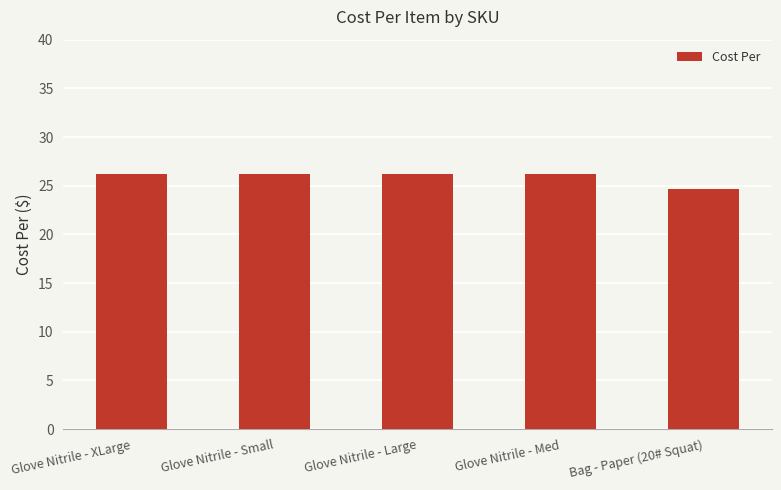

Where is the data nearest to the value 25?

Bag - Paper (20# Squat)